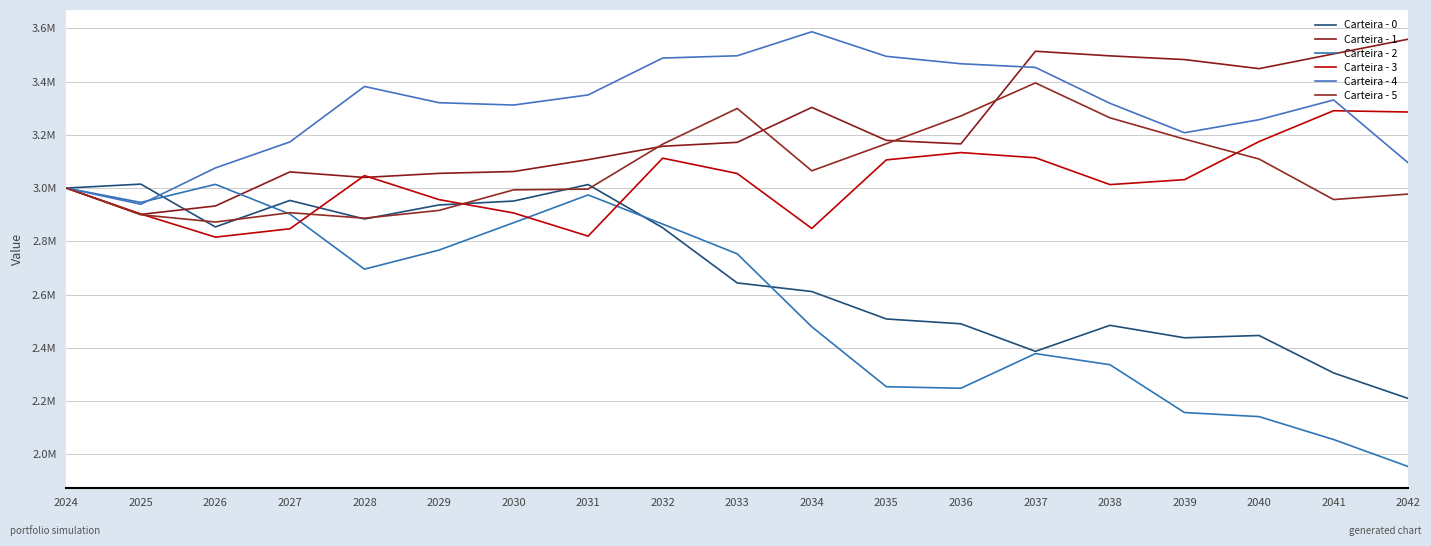

Is the value of Carteira - 4 at 2031 greater than the value of Carteira - 3 at 2041?

Yes